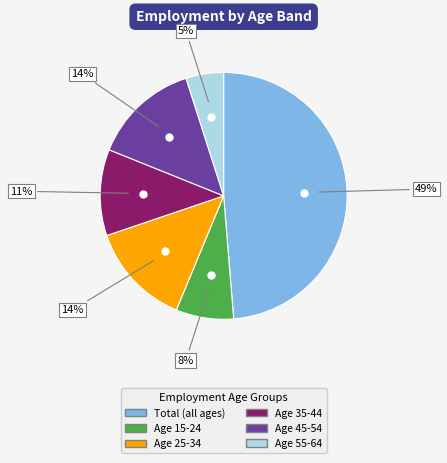

Does any single category account for the majority?

No